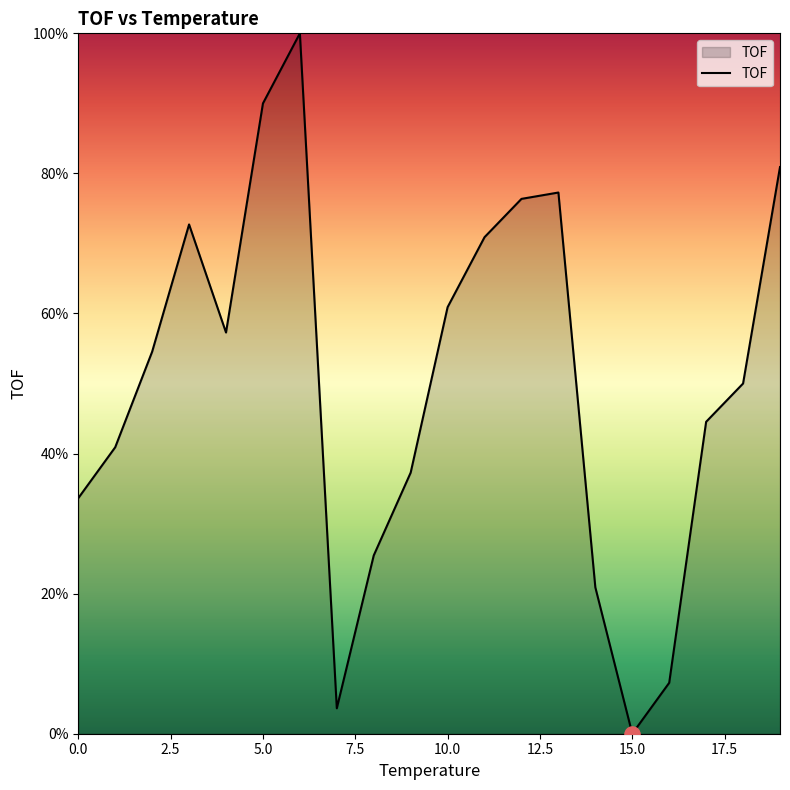

What is the difference between the maximum and minimum values?

100.0